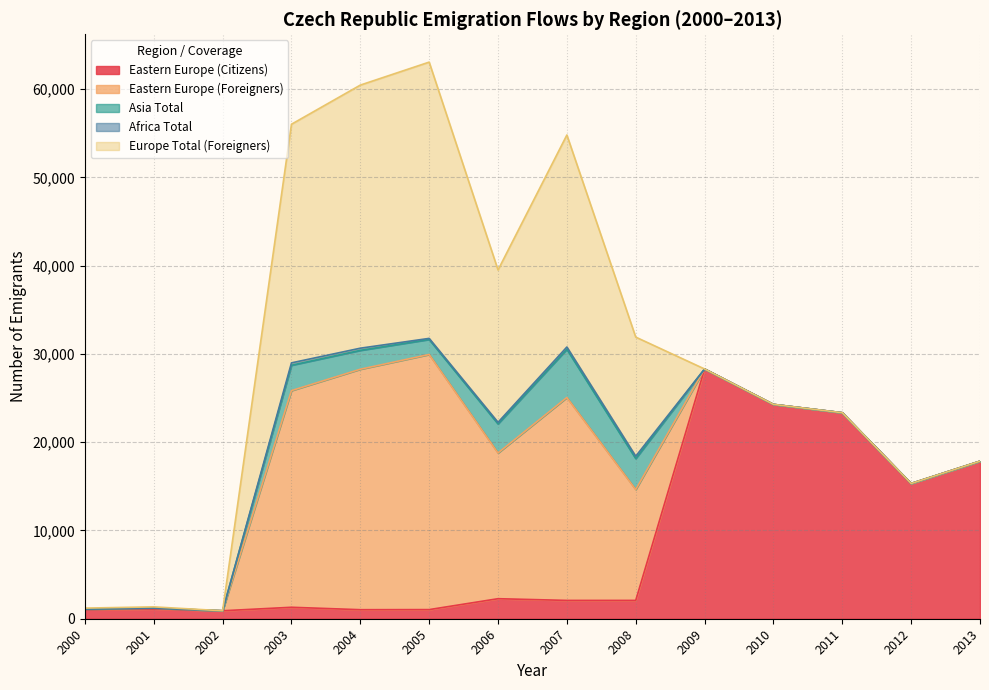

True or false: Africa Total and Asia Total intersect in this chart.

False